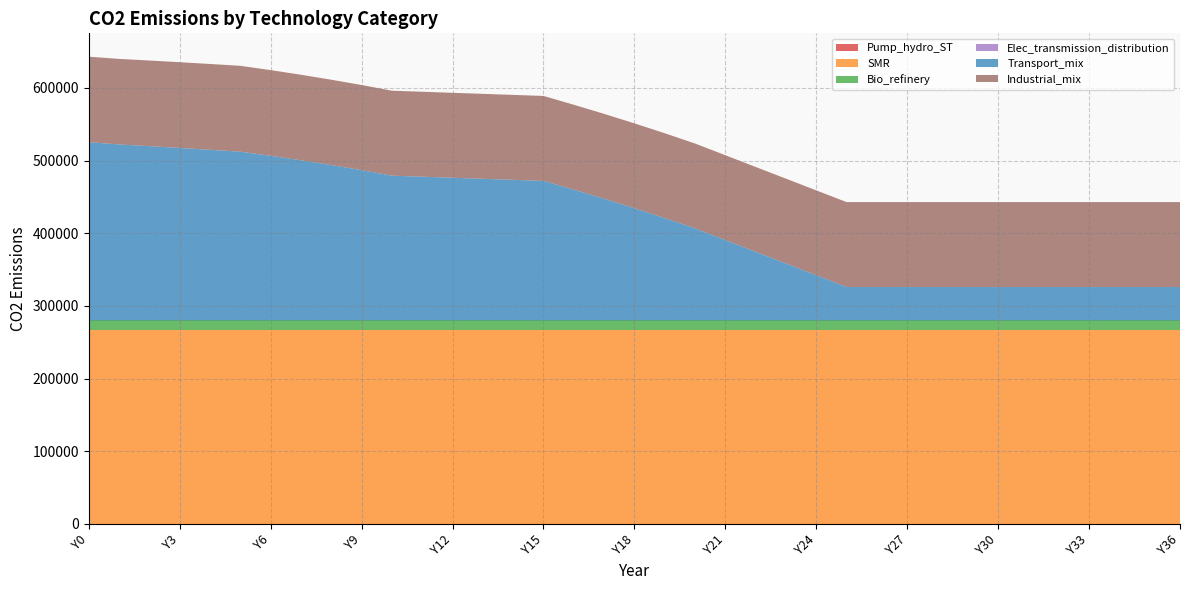

Reading left to right, extract all data points from this chart.

Pump_hydro_ST: Y0=0.0	Y1=0.0	Y2=0.0	Y3=0.0	Y4=0.0	Y5=0.0	Y6=0.0	Y7=0.0	Y8=0.0	Y9=0.0	Y10=0.0	Y11=0.0	Y12=0.0	Y13=0.0	Y14=0.0	Y15=0.0	Y16=0.0	Y17=0.0	Y18=0.0	Y19=0.0	Y20=0.0	Y21=0.0	Y22=0.0	Y23=0.0	Y24=0.0	Y25=0.0	Y26=0.0	Y27=0.0	Y28=0.0	Y29=0.0	Y30=0.0	Y31=0.0	Y32=0.0	Y33=0.0	Y34=0.0	Y35=0.0	Y36=0.0
SMR: Y0=267390.0	Y1=267390.0	Y2=267390.0	Y3=267390.0	Y4=267390.0	Y5=267390.0	Y6=267390.0	Y7=267390.0	Y8=267390.0	Y9=267390.0	Y10=267390.0	Y11=267390.0	Y12=267390.0	Y13=267390.0	Y14=267390.0	Y15=267390.0	Y16=267390.0	Y17=267390.0	Y18=267390.0	Y19=267390.0	Y20=267390.0	Y21=267390.0	Y22=267390.0	Y23=267390.0	Y24=267390.0	Y25=267390.0	Y26=267390.0	Y27=267390.0	Y28=267390.0	Y29=267390.0	Y30=267390.0	Y31=267390.0	Y32=267390.0	Y33=267390.0	Y34=267390.0	Y35=267390.0	Y36=267390.0
Bio_refinery: Y0=12762.9	Y1=12762.9	Y2=12762.9	Y3=12762.9	Y4=12762.9	Y5=12762.9	Y6=12762.9	Y7=12762.9	Y8=12762.9	Y9=12762.9	Y10=12762.9	Y11=12762.9	Y12=12762.9	Y13=12762.9	Y14=12762.9	Y15=12762.9	Y16=12762.9	Y17=12762.9	Y18=12762.9	Y19=12762.9	Y20=12762.9	Y21=12762.9	Y22=12762.9	Y23=12762.9	Y24=12762.9	Y25=12762.9	Y26=12762.9	Y27=12762.9	Y28=12762.9	Y29=12762.9	Y30=12762.9	Y31=12762.9	Y32=12762.9	Y33=12762.9	Y34=12762.9	Y35=12762.9	Y36=12762.9
Elec_transmission_distribution: Y0=0.0	Y1=0.0	Y2=0.0	Y3=0.0	Y4=0.0	Y5=0.0	Y6=0.0	Y7=0.0	Y8=0.0	Y9=0.0	Y10=0.0	Y11=0.0	Y12=0.0	Y13=0.0	Y14=0.0	Y15=0.0	Y16=0.0	Y17=0.0	Y18=0.0	Y19=0.0	Y20=0.0	Y21=0.0	Y22=0.0	Y23=0.0	Y24=0.0	Y25=0.0	Y26=0.0	Y27=0.0	Y28=0.0	Y29=0.0	Y30=0.0	Y31=0.0	Y32=0.0	Y33=0.0	Y34=0.0	Y35=0.0	Y36=0.0
Transport_mix: Y0=245247.5	Y1=242117.7	Y2=239765.1	Y3=237317.4	Y4=234779.4	Y5=232155.7	Y6=226474.6	Y7=220359.9	Y8=213789.9	Y9=206741.5	Y10=199190.1	Y11=197746.1	Y12=196302.2	Y13=194858.3	Y14=193414.3	Y15=191970.4	Y16=179885.9	Y17=167328.3	Y18=154269.2	Y19=140678.0	Y20=126521.5	Y21=110393.3	Y22=94265.2	Y23=78137.1	Y24=62009.0	Y25=45880.9	Y26=45880.9	Y27=45880.9	Y28=45880.9	Y29=45880.9	Y30=45880.9	Y31=45880.9	Y32=45880.9	Y33=45880.9	Y34=45880.9	Y35=45880.9	Y36=45880.9
Industrial_mix: Y0=117660.4	Y1=117771.7	Y2=117883.0	Y3=117994.4	Y4=118105.8	Y5=118217.2	Y6=117967.2	Y7=117712.8	Y8=117453.9	Y9=117190.3	Y10=116921.9	Y11=116921.9	Y12=116921.9	Y13=116921.9	Y14=116921.9	Y15=116921.9	Y16=116921.9	Y17=116921.9	Y18=116921.9	Y19=116921.9	Y20=116921.9	Y21=116921.9	Y22=116921.9	Y23=116921.9	Y24=116921.9	Y25=116921.9	Y26=116921.9	Y27=116921.9	Y28=116921.9	Y29=116921.9	Y30=116921.9	Y31=116921.9	Y32=116921.9	Y33=116921.9	Y34=116921.9	Y35=116921.9	Y36=116921.9